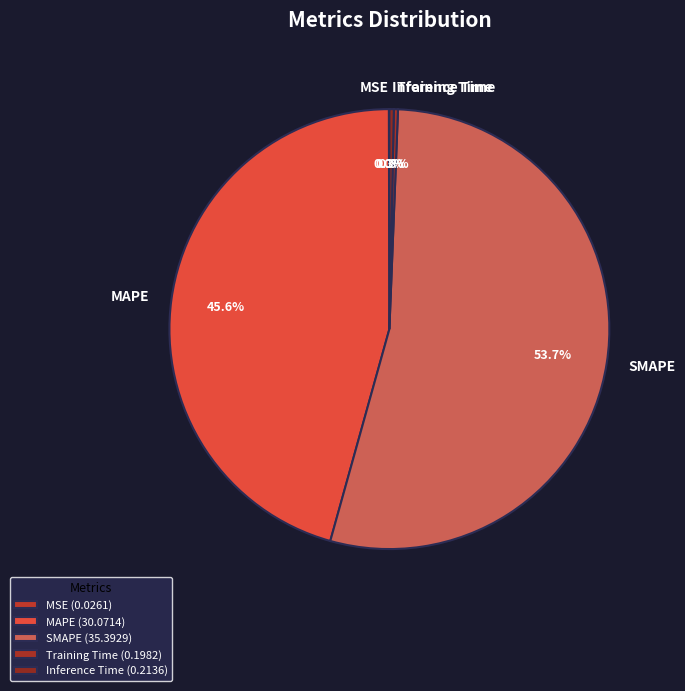

Is there any slice that represents more than half of the pie?

Yes